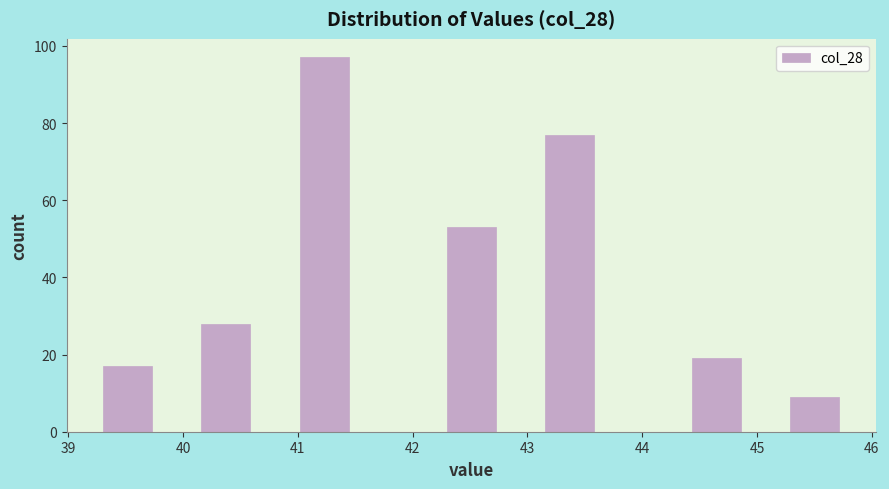

Reading left to right, transcribe this chart: for each bar, give the range it covers on the x-axis and its height. Neither the bar edges nor the heights are printed on the chart, so give them approximately, as read against the axes.

39.3 to 39.7: 18
39.7 to 40.2: 0
40.2 to 40.6: 28
40.6 to 41.0: 0
41.0 to 41.4: 98
41.4 to 41.9: 0
41.9 to 42.3: 0
42.3 to 42.7: 54
42.7 to 43.2: 0
43.2 to 43.6: 78
43.6 to 44.0: 0
44.0 to 44.4: 0
44.4 to 44.9: 20
44.9 to 45.3: 0
45.3 to 45.7: 10